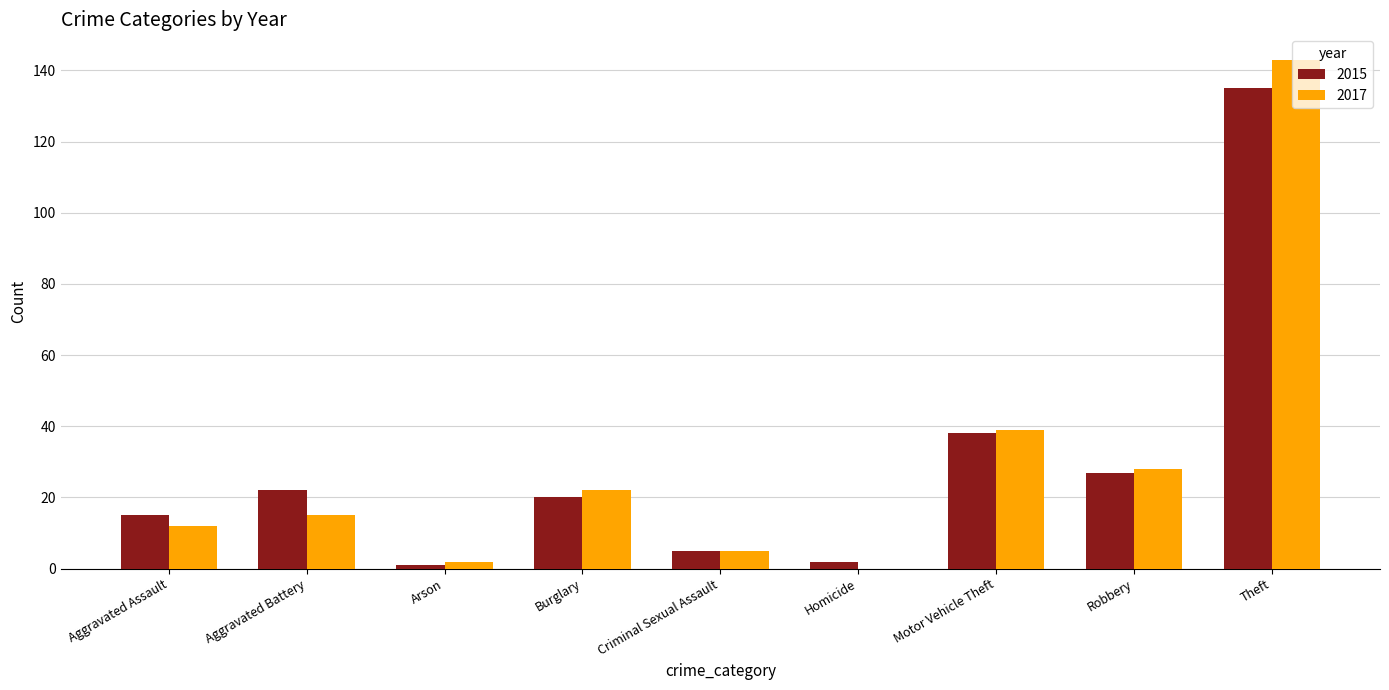

What is the sum of the 2017 values at Motor Vehicle Theft and Aggravated Assault?

51